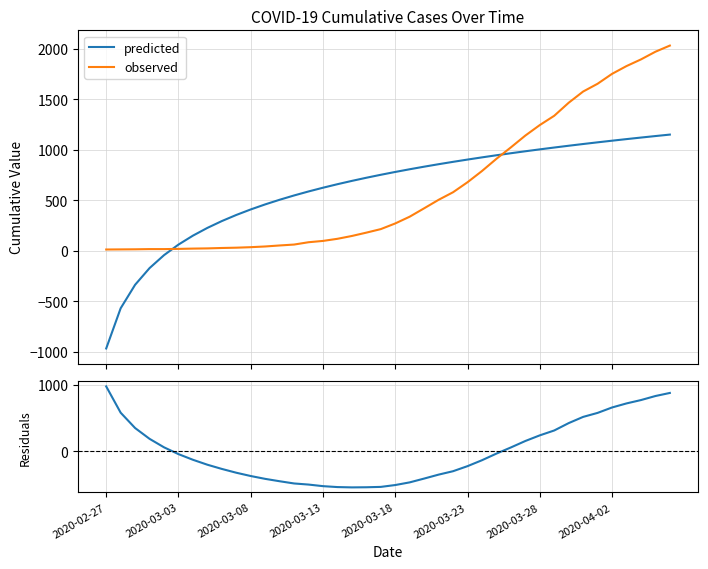

What is the difference between the maximum and minimum values in the observed series?

2019.0